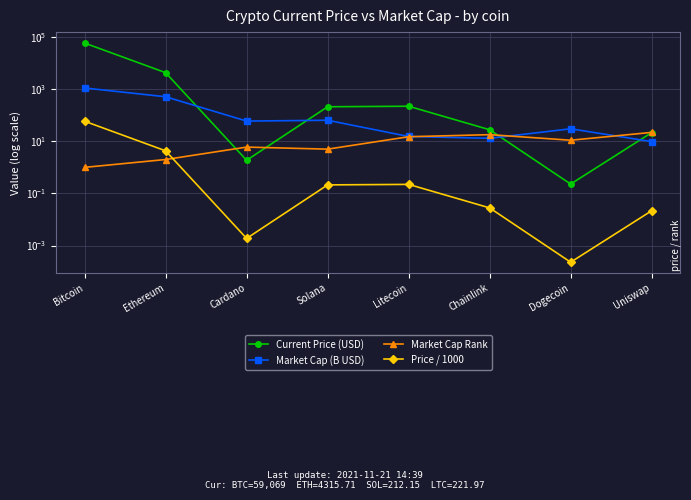

Which category has the highest value in the Price / 1000 series?

Bitcoin